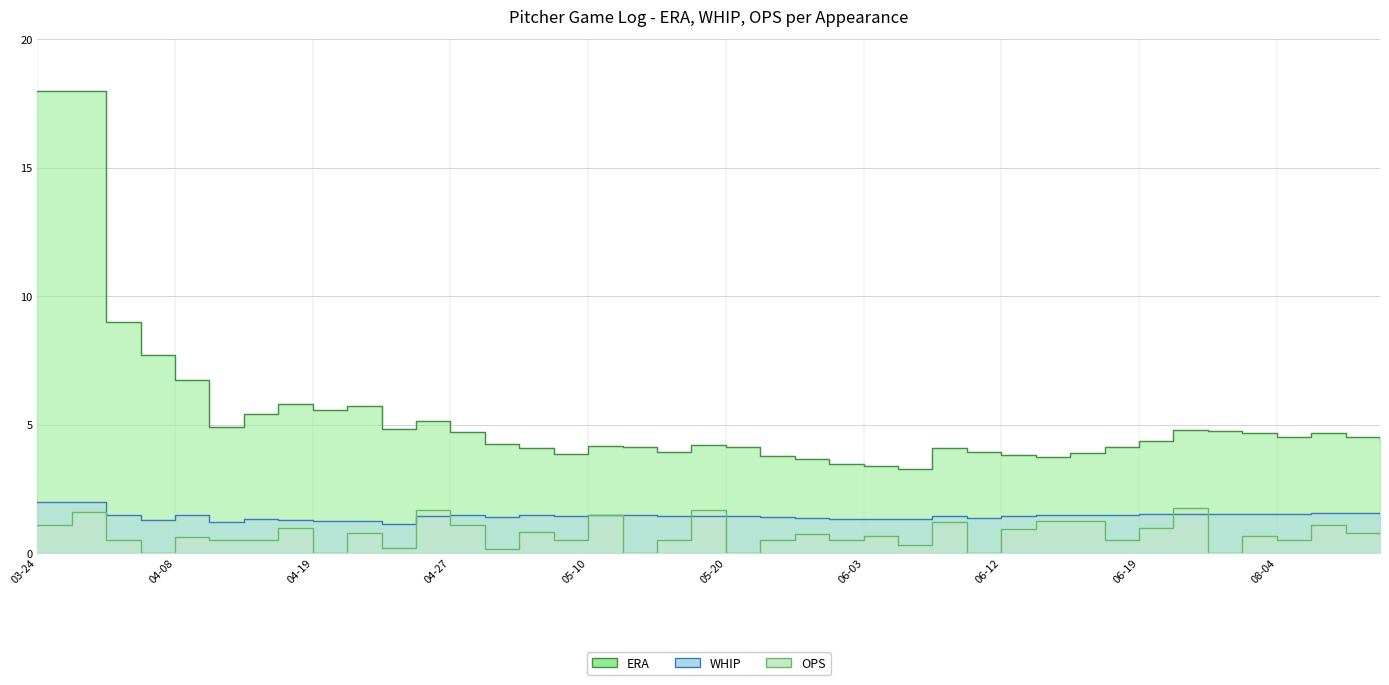

What position from the right is 06-15?

10